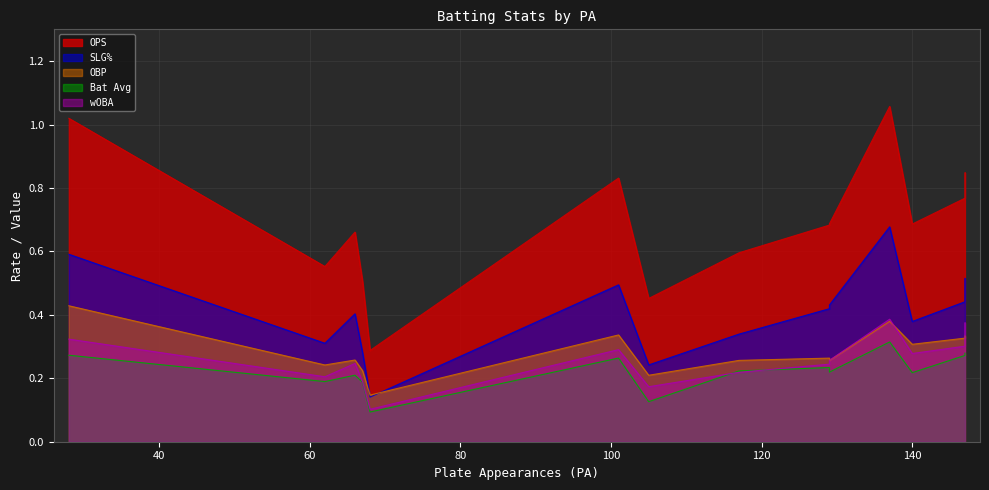

True or false: Bat Avg and OPS cross at least once.

False